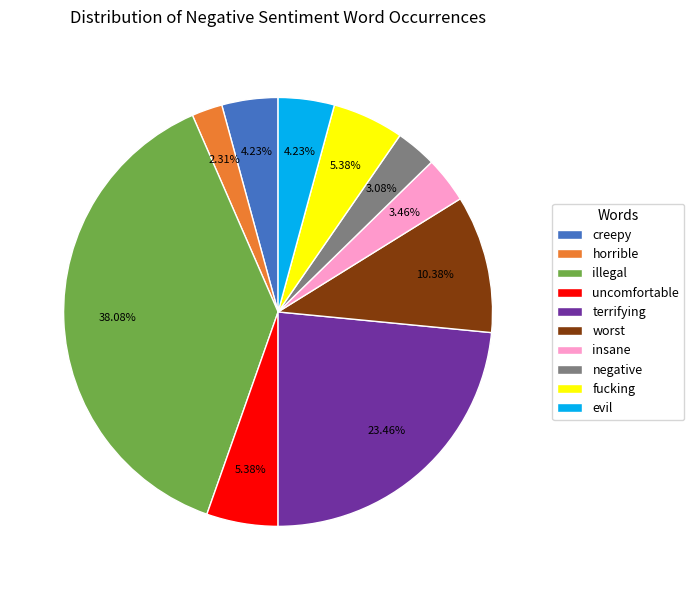

What is the ratio of the value at horrible to the value at fucking?

0.4